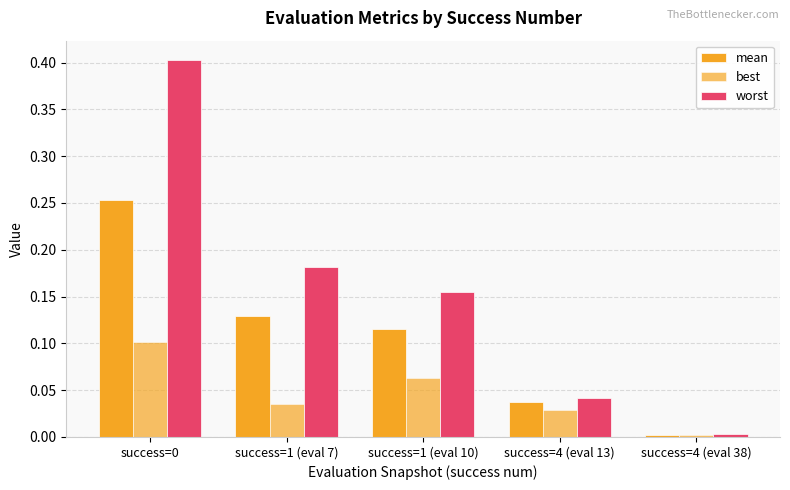

Which category has the lowest value across all series?

success=4 (eval 38)